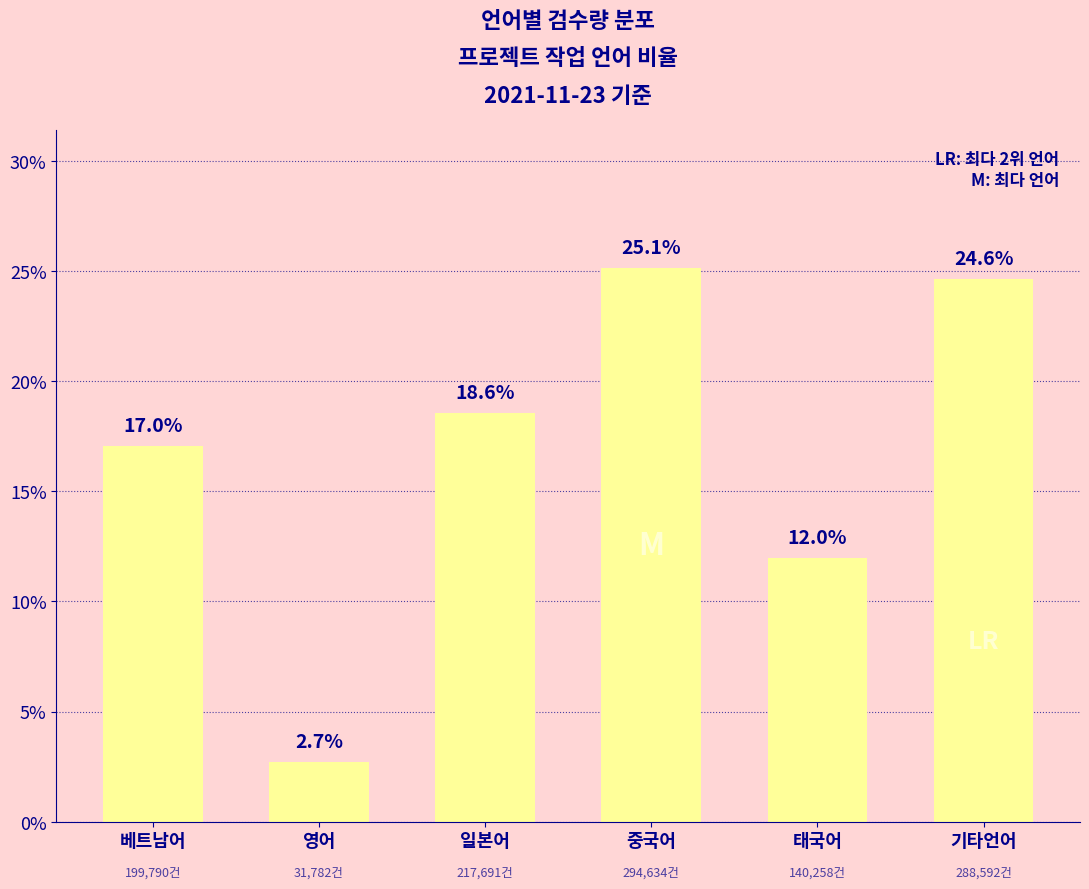

Reading left to right, transcribe all the data shown in this chart.

베트남어=17.0	영어=2.7	일본어=18.6	중국어=25.1	태국어=12.0	기타언어=24.6